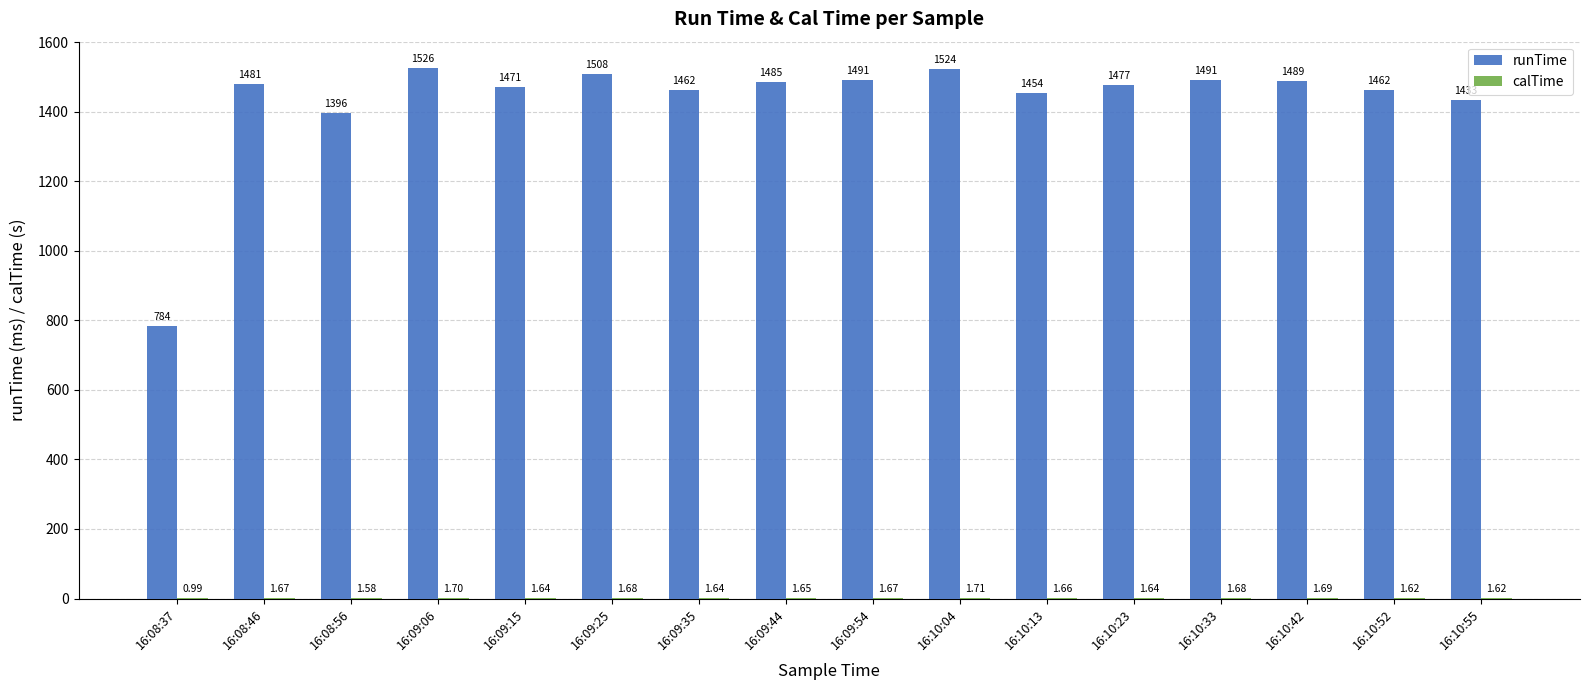

Between 16:10:23 and 16:10:52, which series saw the biggest shift?

runTime